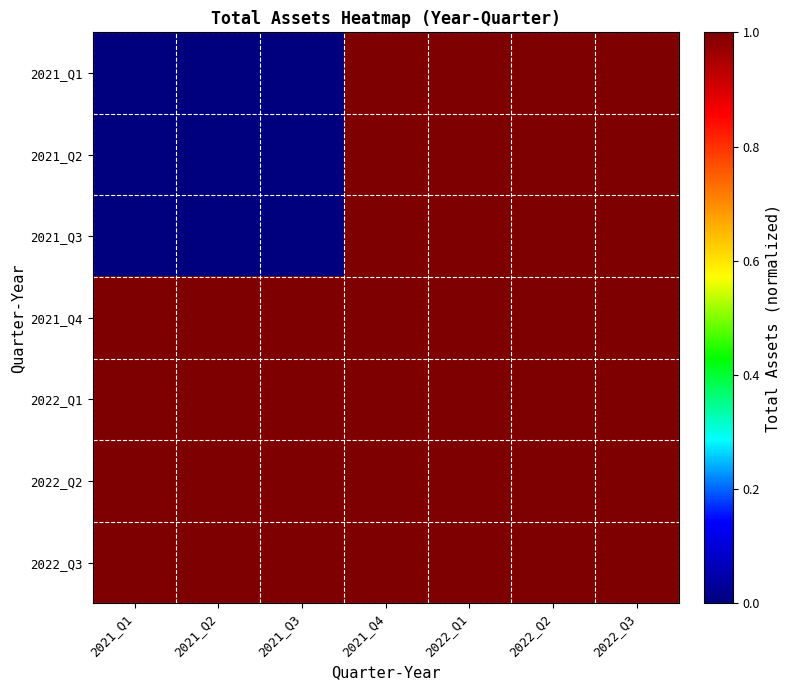

How many categories are shown in the chart?

7